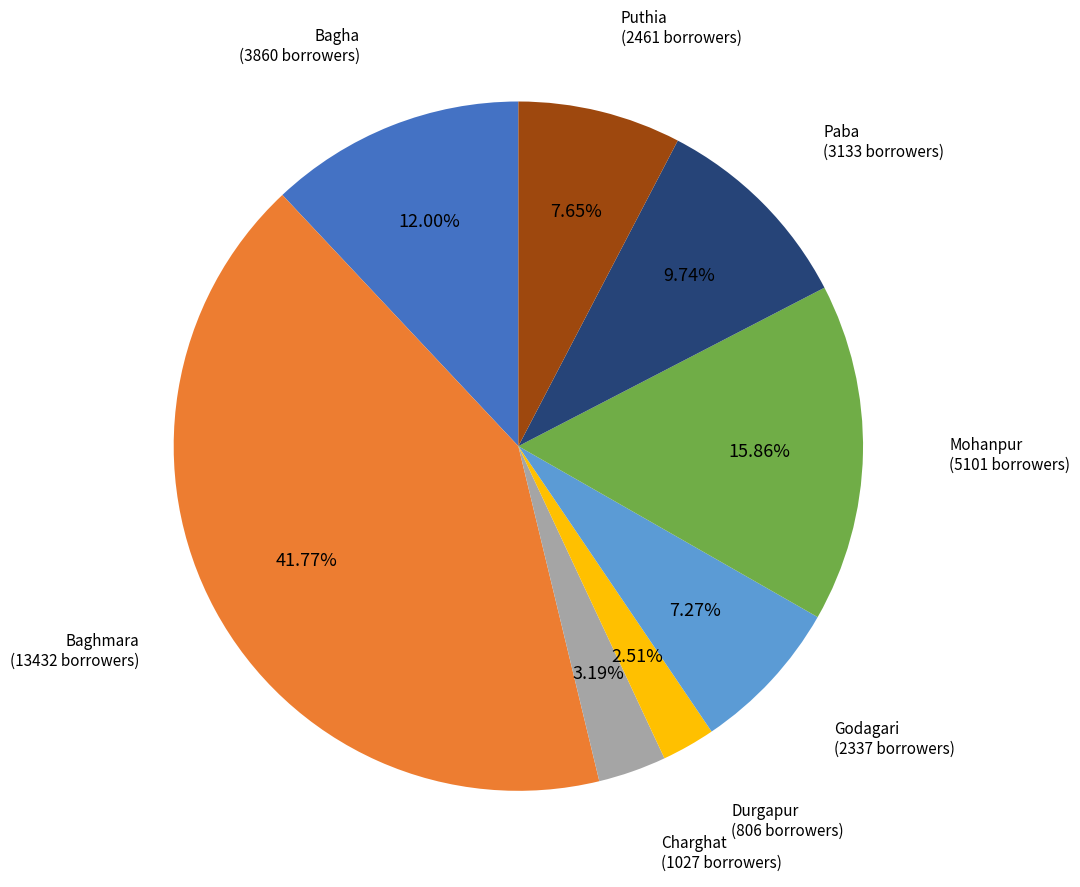

Does any single category account for the majority?

No